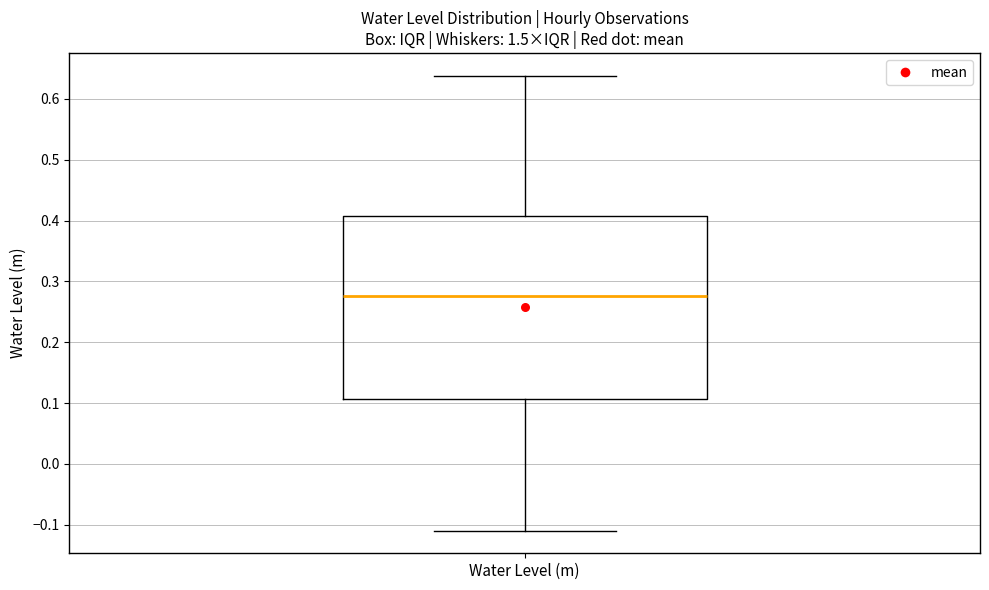

Transcribe this box plot: give where the median line is, the range the box spans, and where the two whiskers end, as read against the y-axis. The values are not printed on the chart, so give them approximately, as read against the axis.

median 0.28, box 0.11 to 0.41, whiskers -0.11 to 0.64